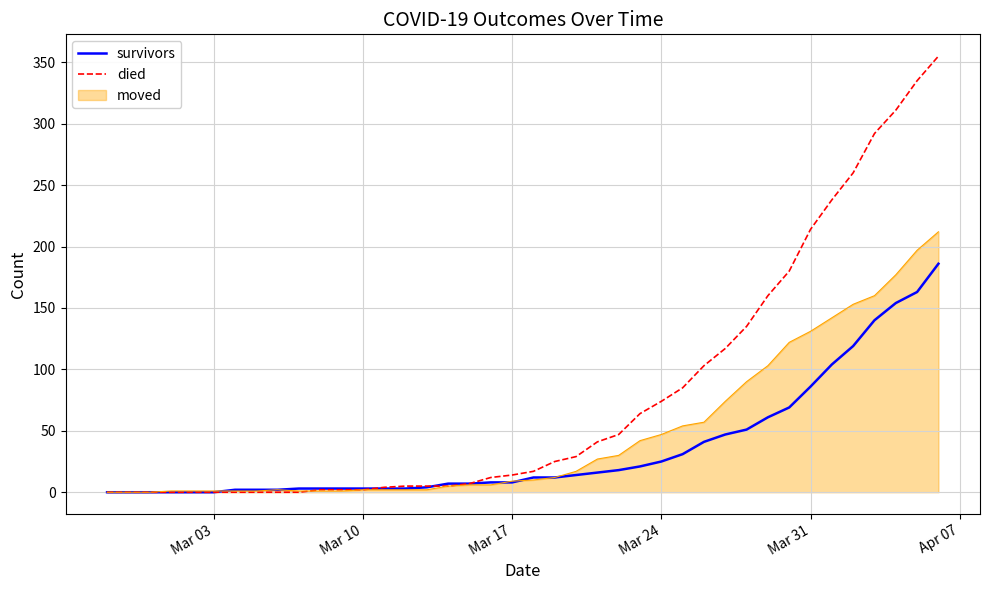

List the series in order of their overall mean, highest first.

died, moved, survivors